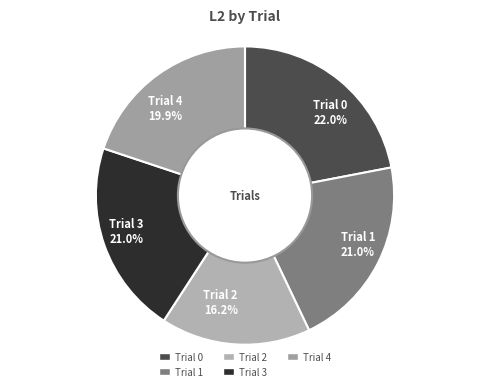

To the nearest percent, what is the difference between the largest and smallest slice percentages?

6%